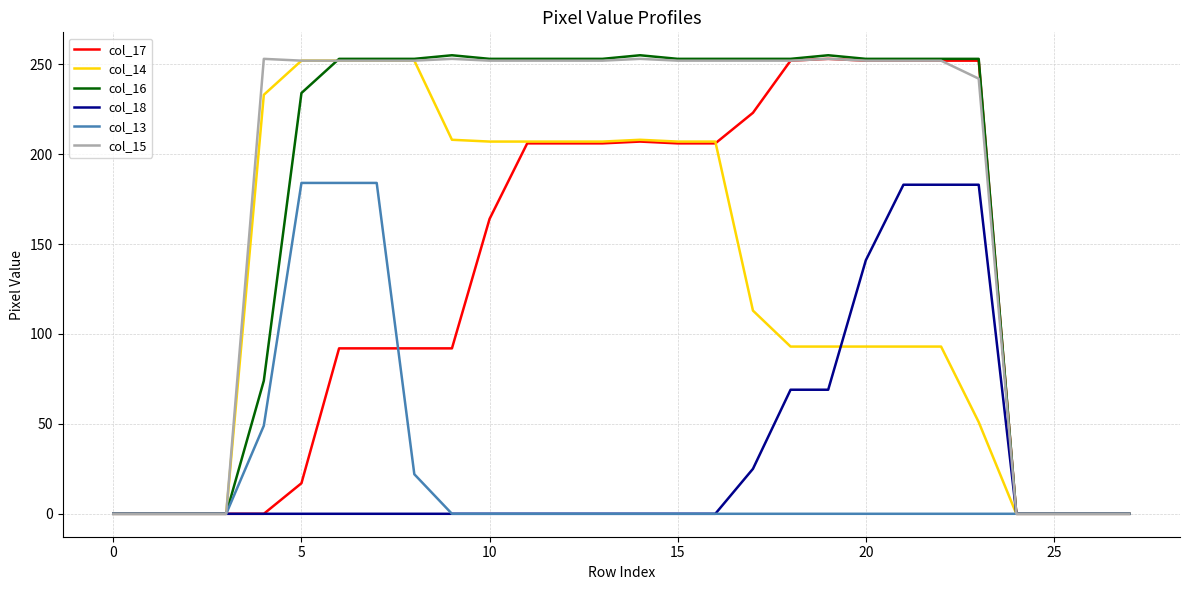

Is this an area chart (filled region under the line)?

No